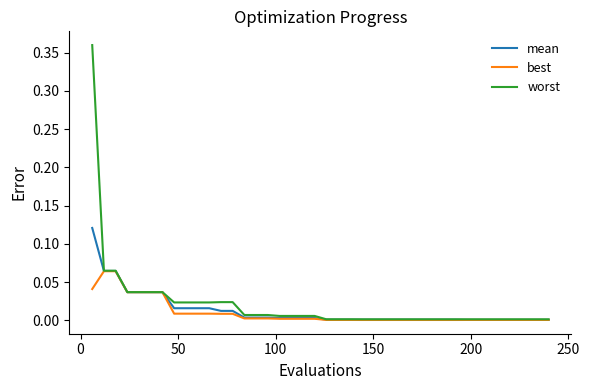

Rank the series by their maximum value, from lowest to highest.

best, mean, worst